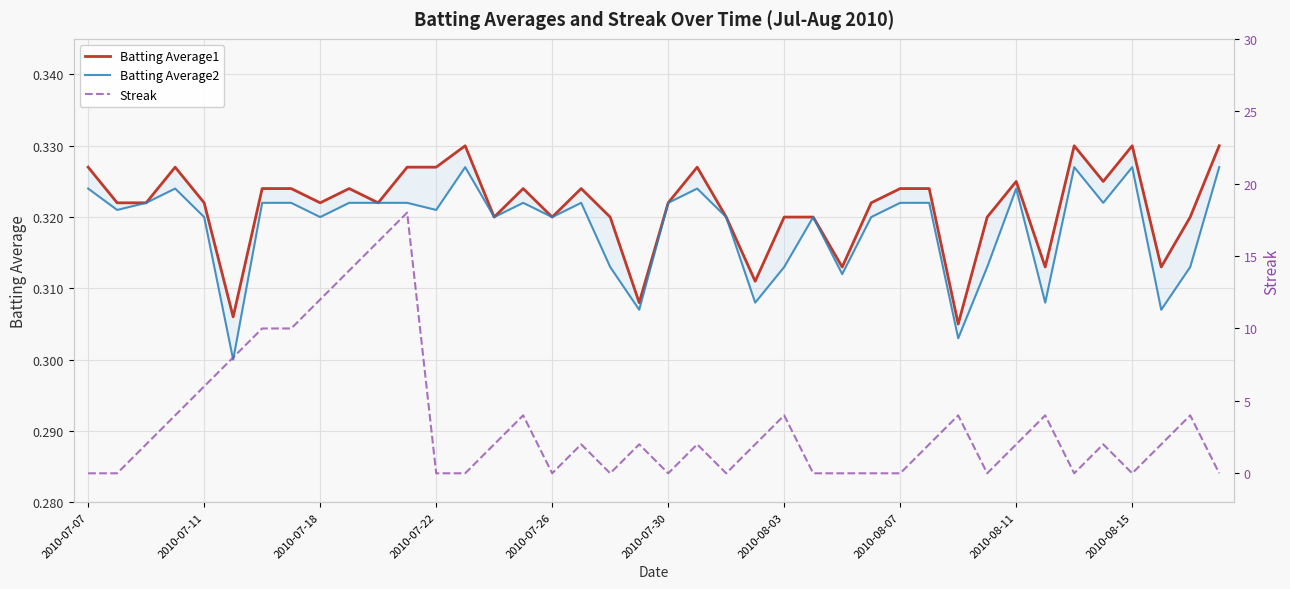

Which series ends up on top after the final intersection of Streak and Batting Average1?

Batting Average1